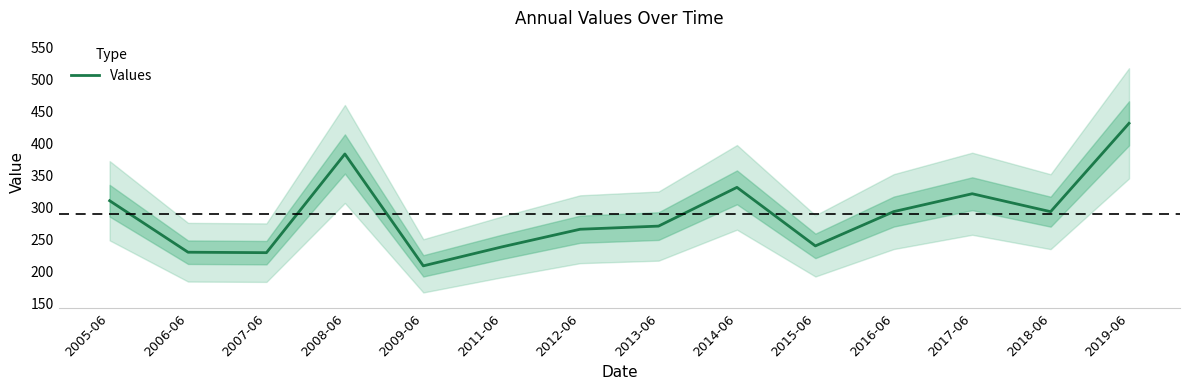

How many lines are shown in the chart?

1